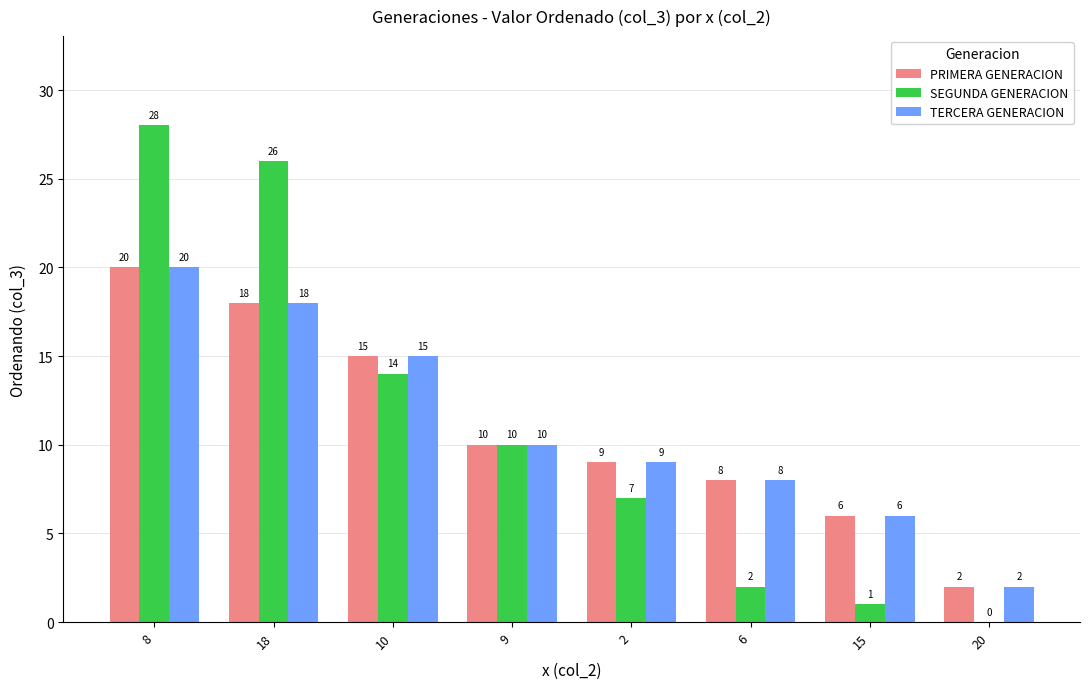

Reading left to right, extract all data points from this chart.

PRIMERA GENERACION: 20	18	15	10	9	8	6	2
SEGUNDA GENERACION: 28	26	14	10	7	2	1	0
TERCERA GENERACION: 20	18	15	10	9	8	6	2